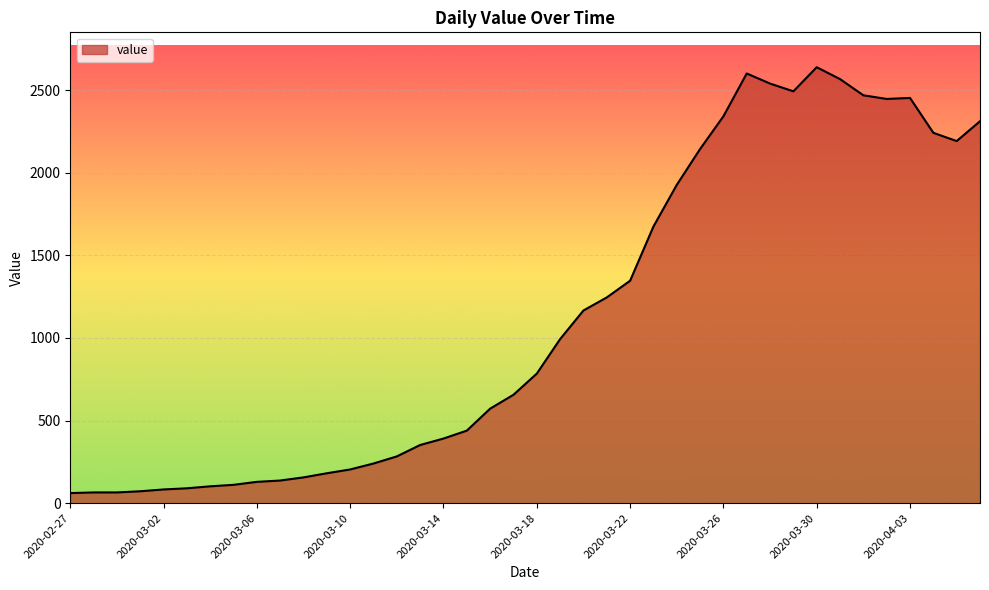

What is the greatest value displayed?

2638